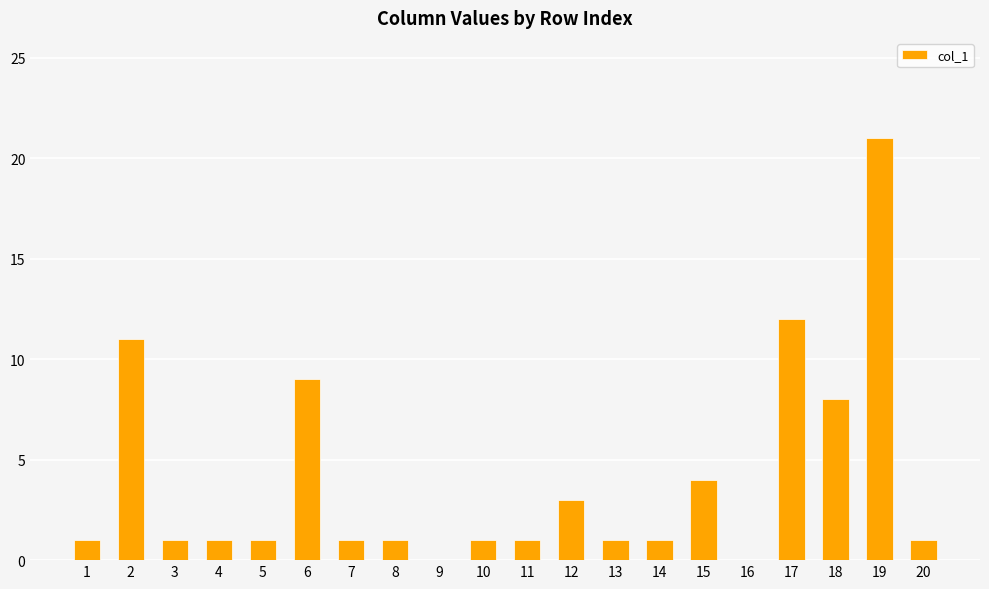

What is the change in value from 2 to 15?

-7